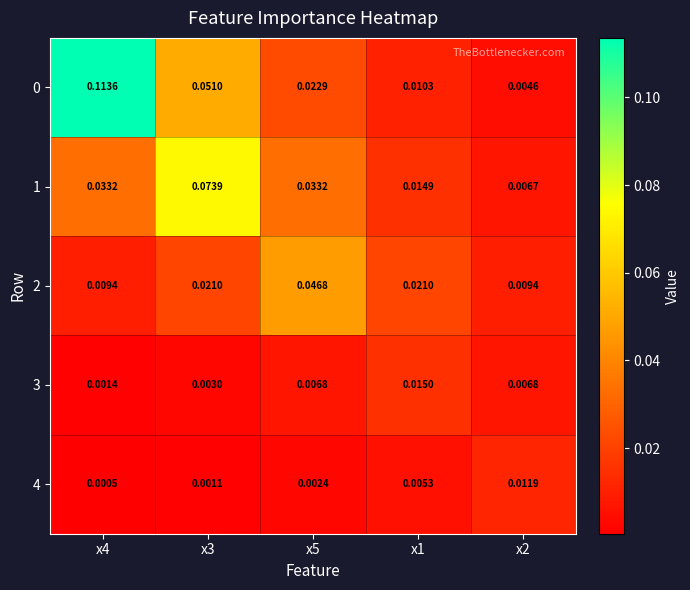

How many categories are shown in the chart?

5